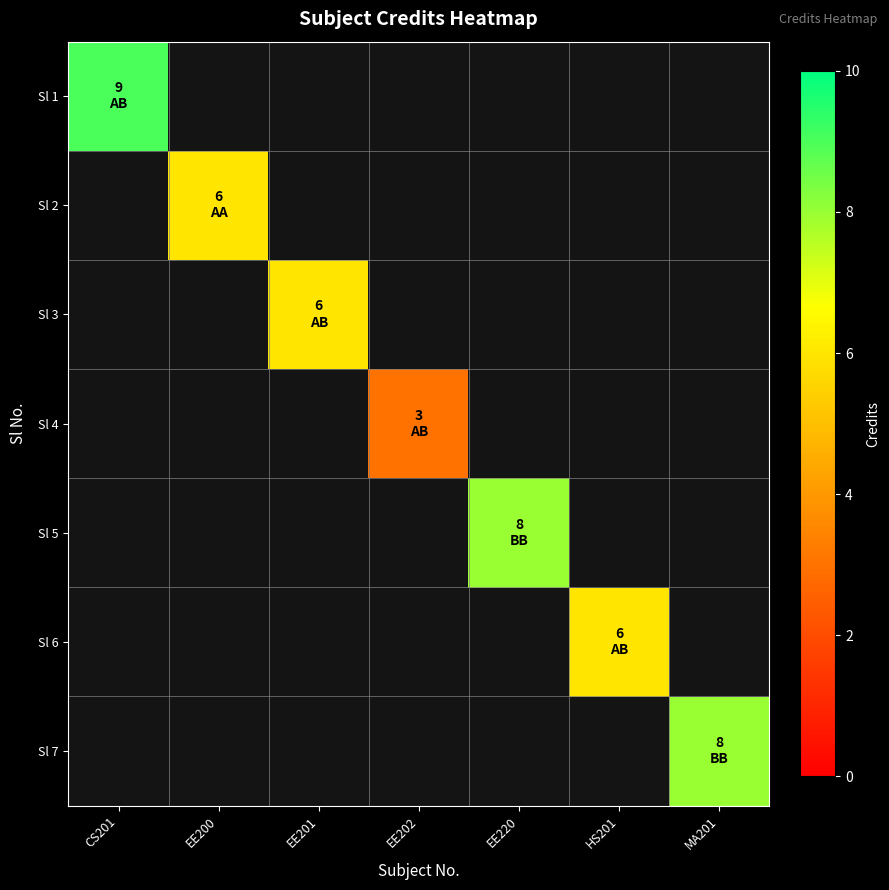

Rank the categories by Sl 2 value from lowest to highest.

CS201, EE200, EE201, EE202, EE220, HS201, MA201